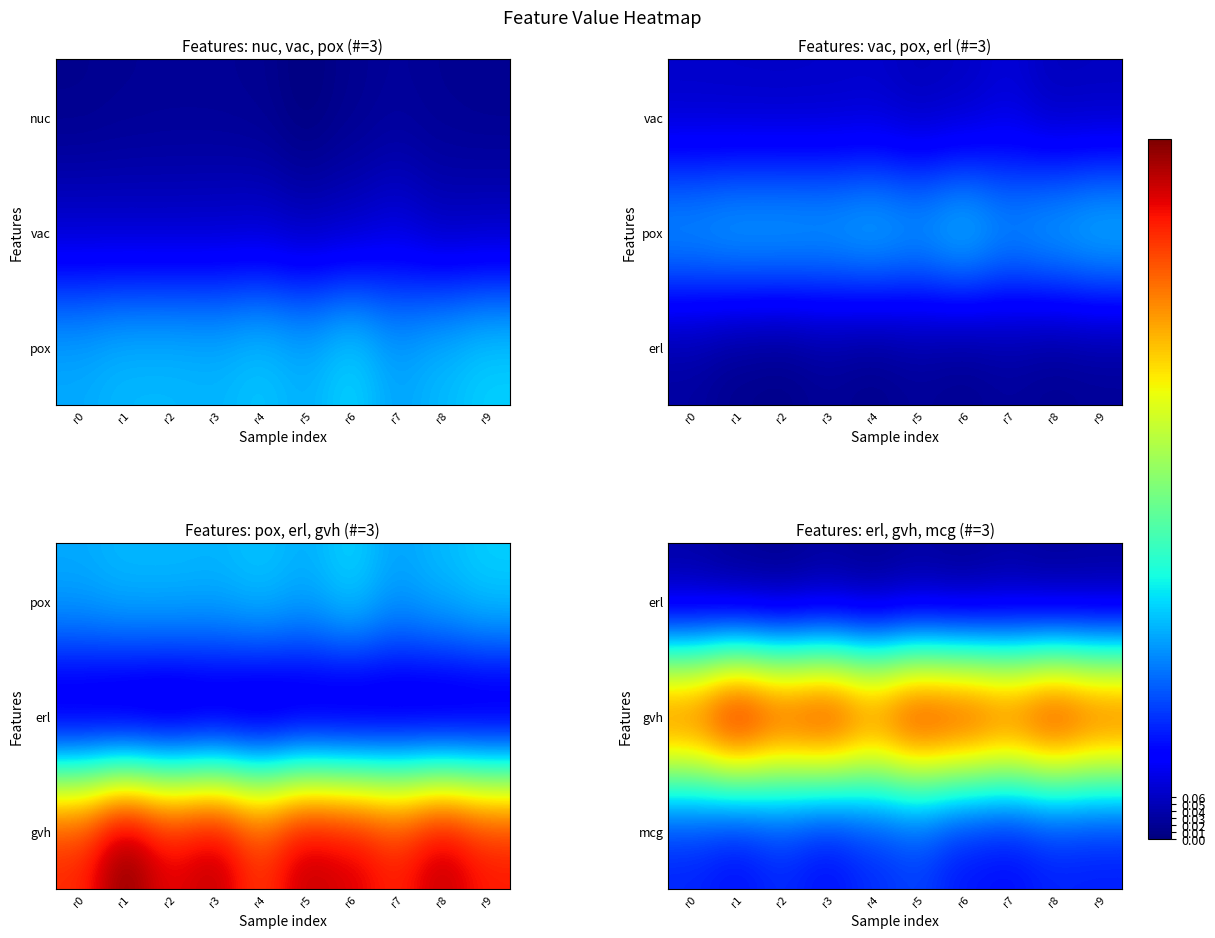

How many erl values are between 0 and 1?

10